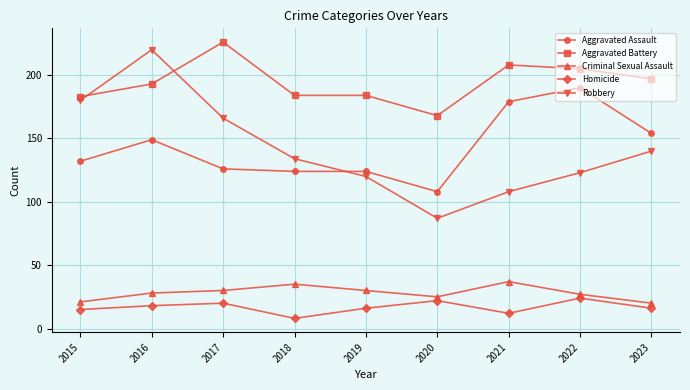

How many interior local valleys does the Robbery series have?

1